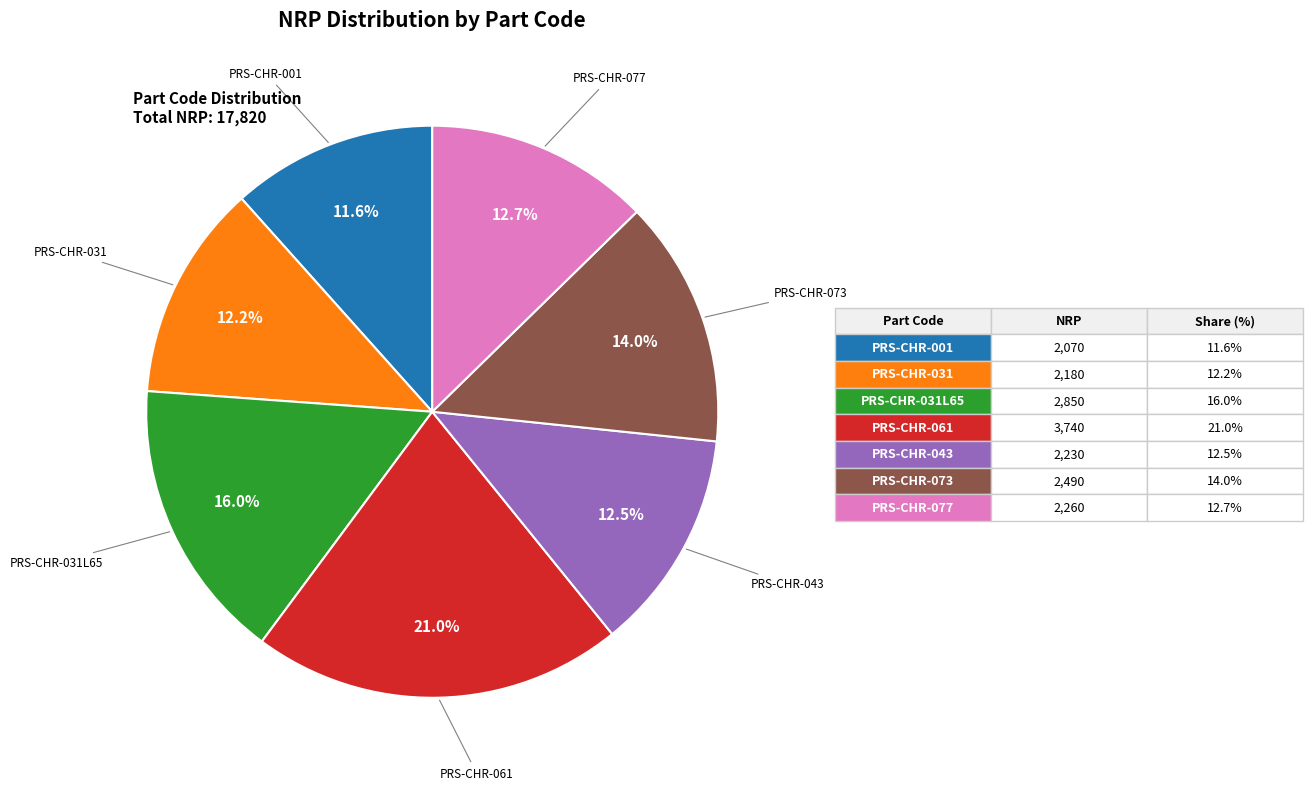

Does any single category account for the majority?

No